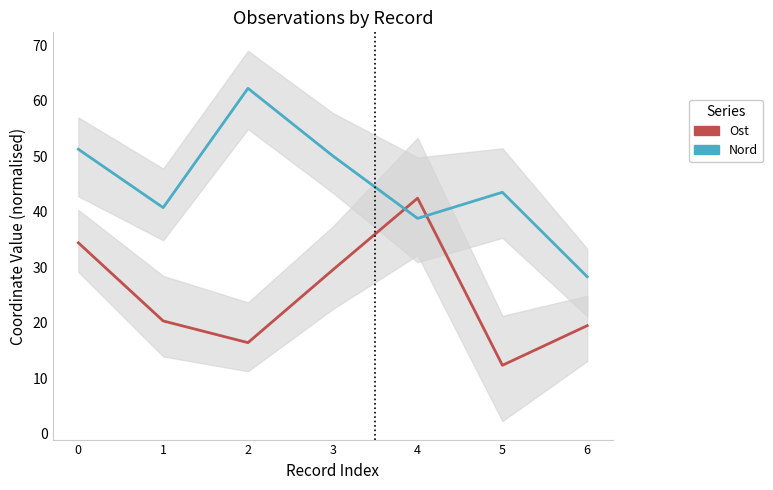

Which series ends up on top after the final intersection of Nord and Ost?

Nord